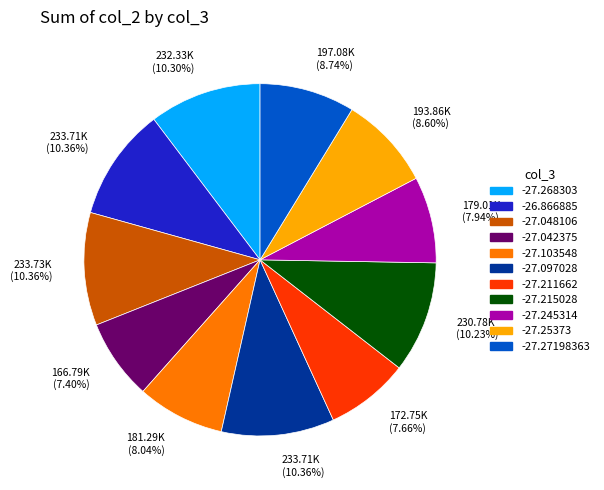

Does any single category account for the majority?

No